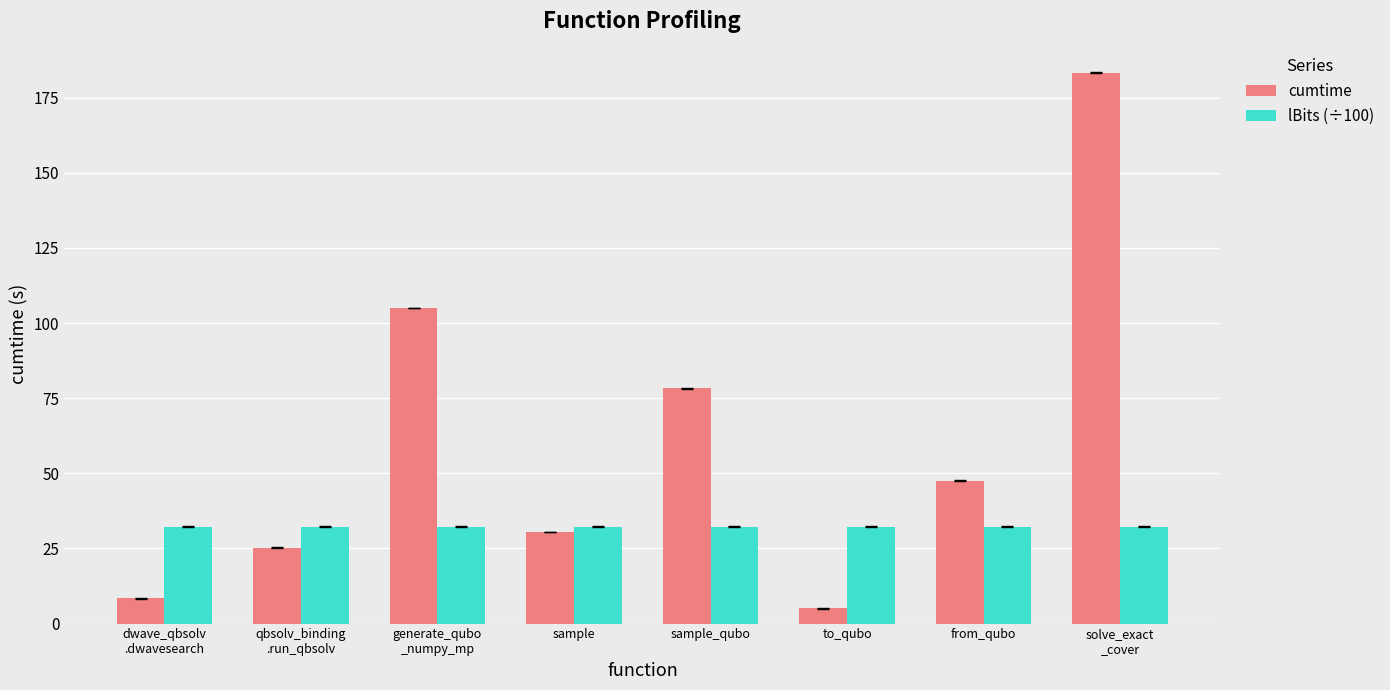

What is the difference between the highest and lowest values at sample_qubo?

46.1